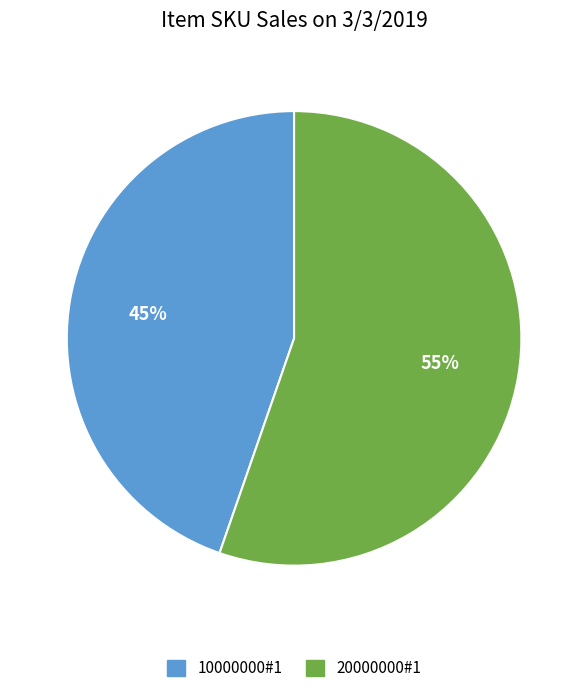

Which category has the smallest portion of the pie?

10000000#1